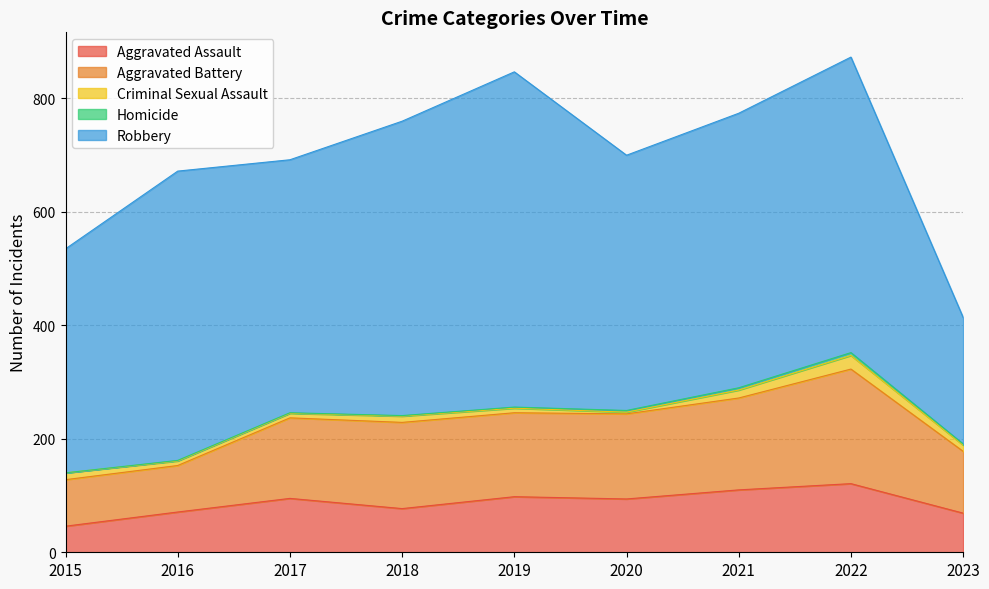

At which category does Robbery reach its first local peak?

2016